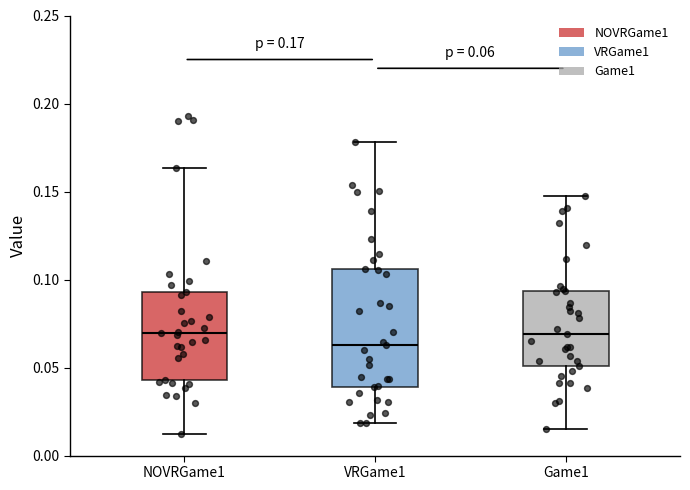

Comparing the boxes themselves (not the whiskers), which one is the tallest?

VRGame1